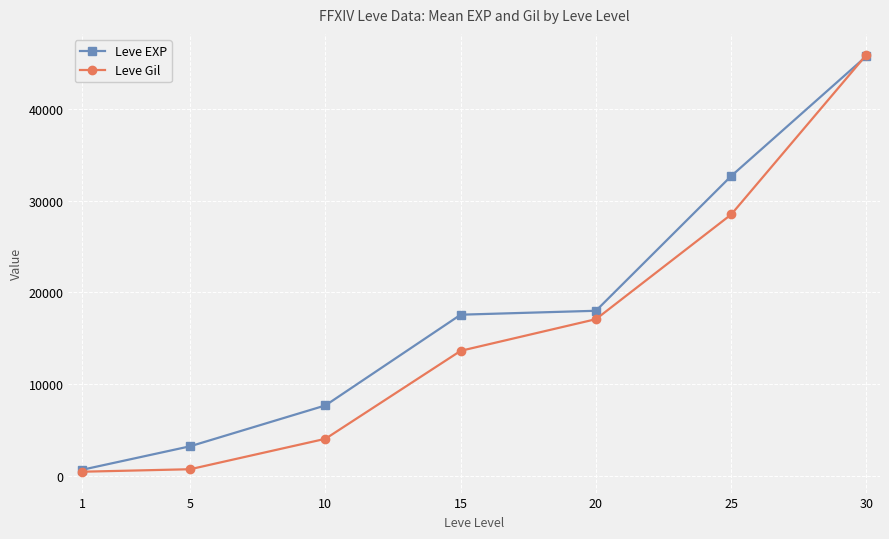

How many values in the Leve Gil series are below 13608?

3